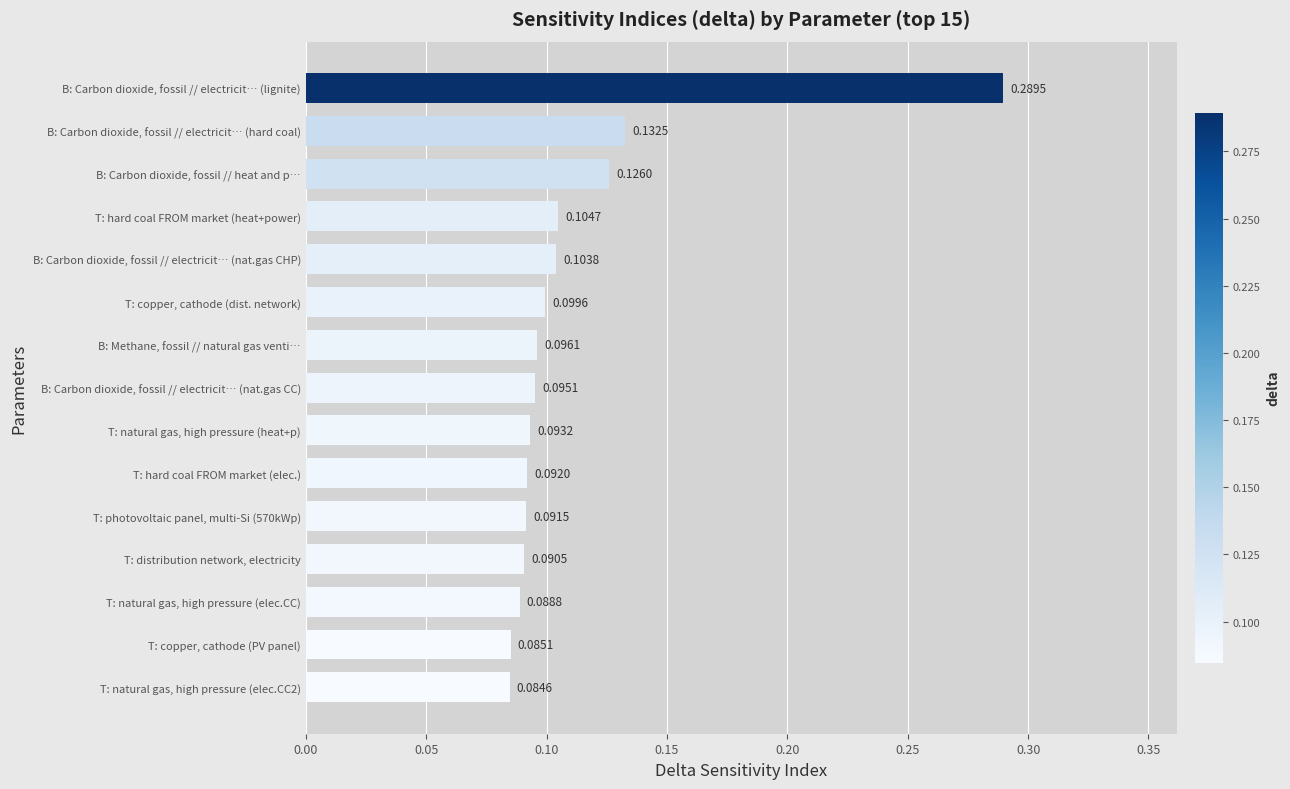

At which category does the chart reach its peak across all series?

B: Carbon dioxide, fossil // electricit… (lignite)